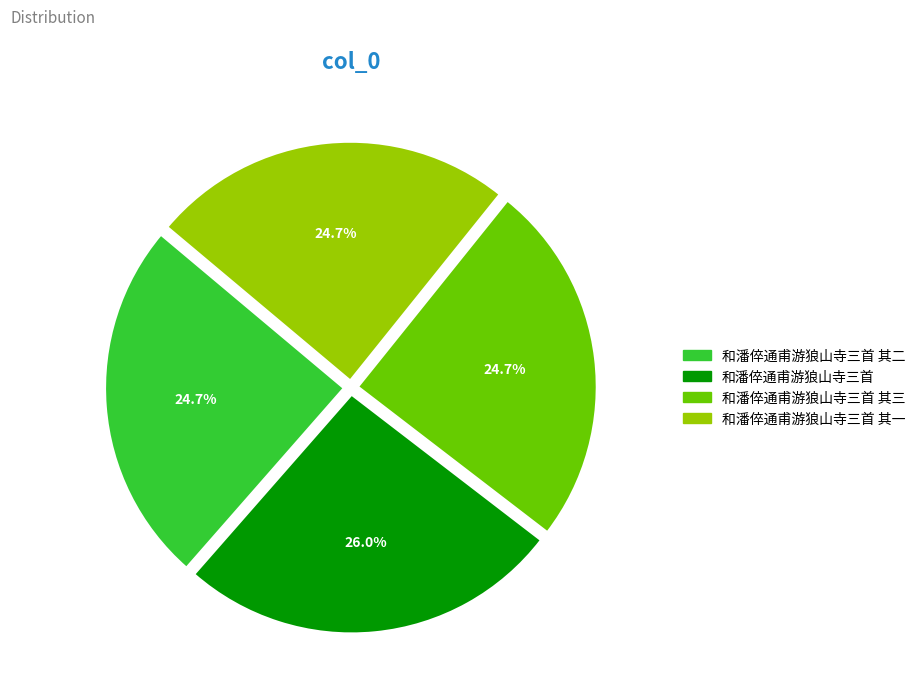

Is there any slice that represents more than half of the pie?

No